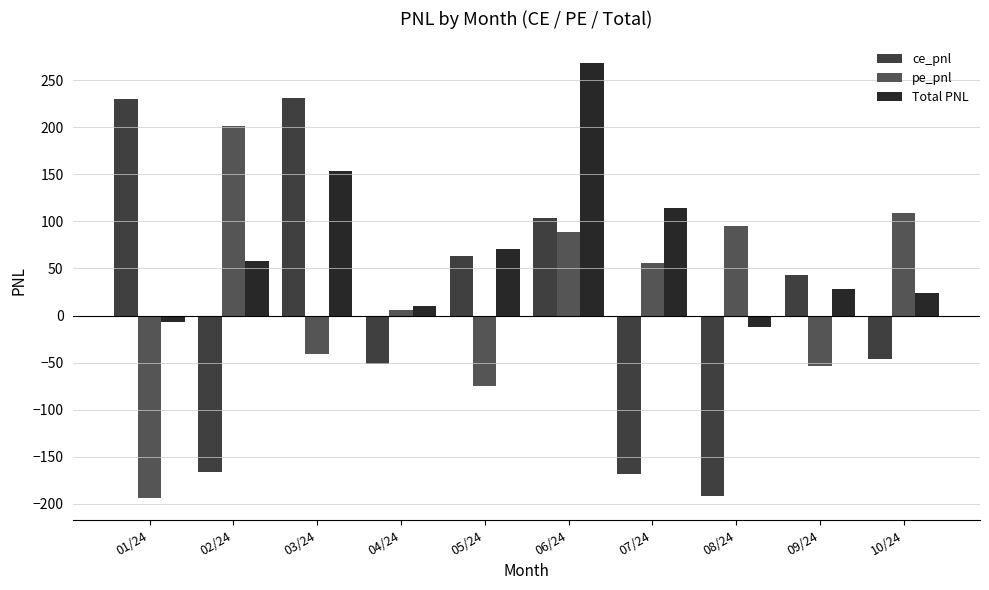

How many values in the pe_pnl series exceed 56?

5